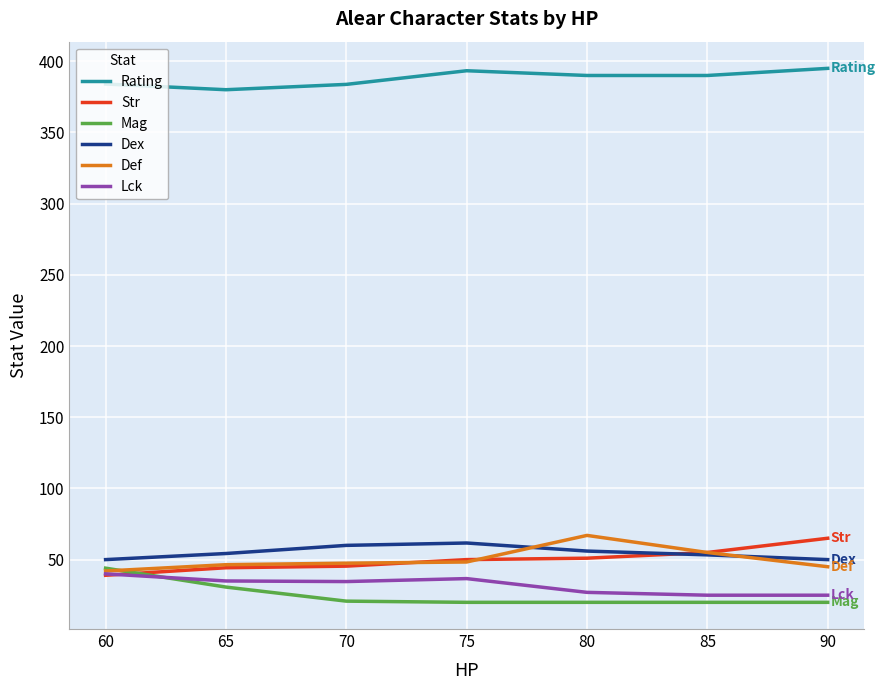

How many values in the Rating series are below 390?

3